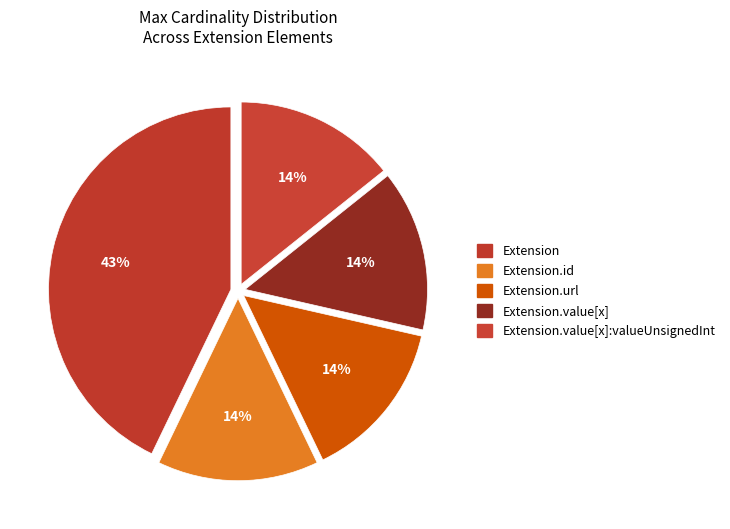

Count the number of slices in the pie.

5